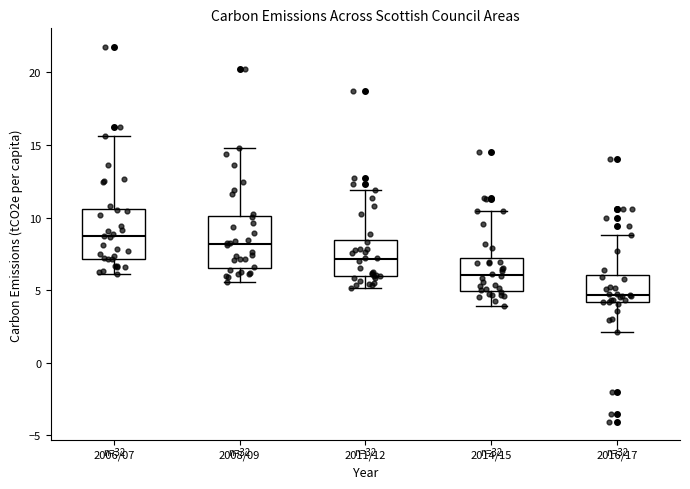

Reading left to right, transcribe this box plot: for each box, give where its median line is, the range the box spans, and where its two whiskers end, as read against the y-axis. The values are not printed on the chart, so give them approximately, as read against the axis.

2006/07: median 8.5, box 7.0 to 10.5, whiskers 6.0 to 15.5
2008/09: median 8.0, box 6.5 to 10.0, whiskers 5.5 to 15.0
2011/12: median 7.0, box 6.0 to 8.5, whiskers 5.0 to 12.0
2014/15: median 6.0, box 5.0 to 7.0, whiskers 4.0 to 10.5
2016/17: median 4.5, box 4.0 to 6.0, whiskers 2.0 to 9.0